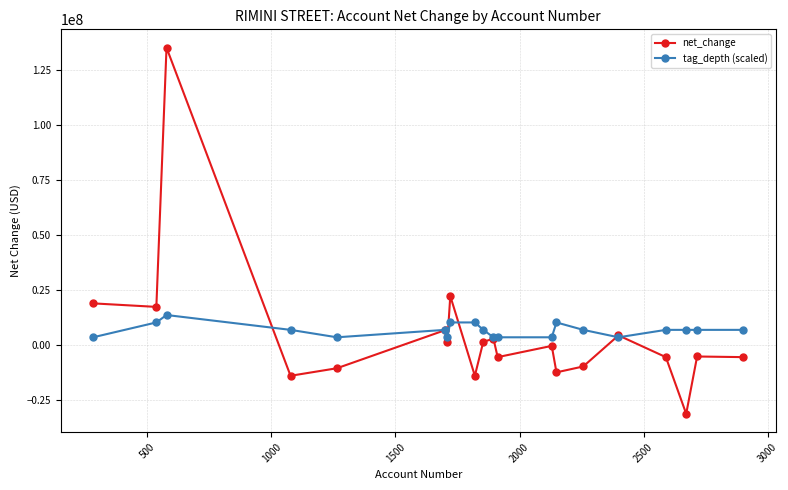

What is the greatest value displayed?

134954000